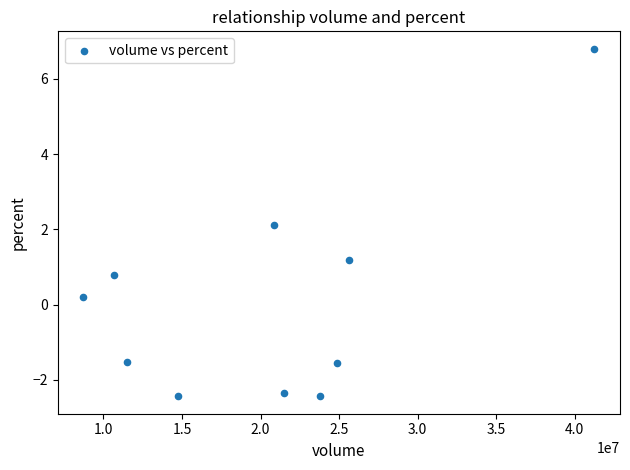

What is the range of X values (max minus min)?

32525657.0